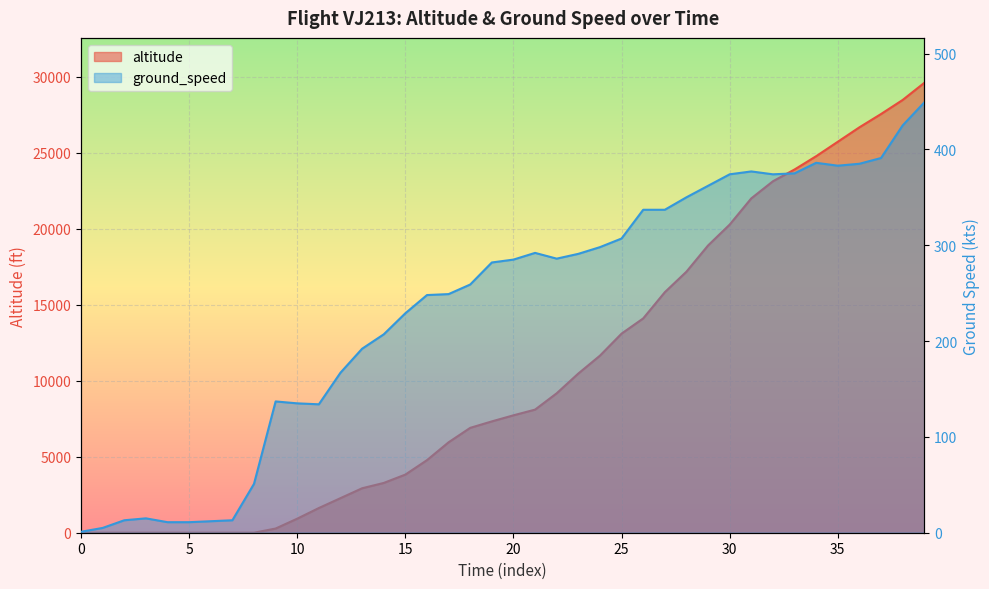

How many data points does each series have?

40